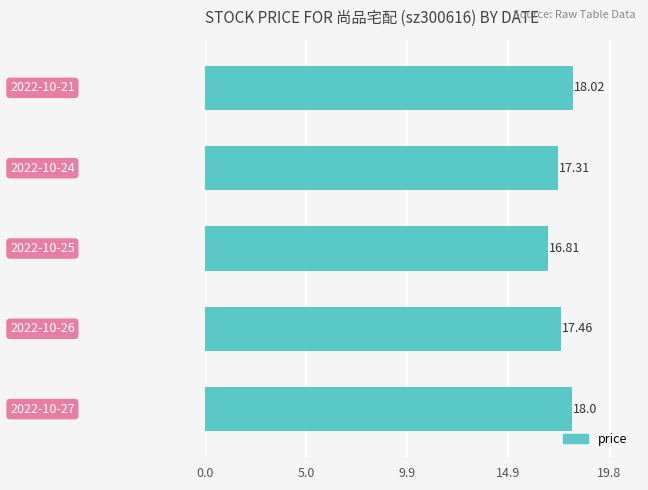

Where is the data nearest to the value 17?

2